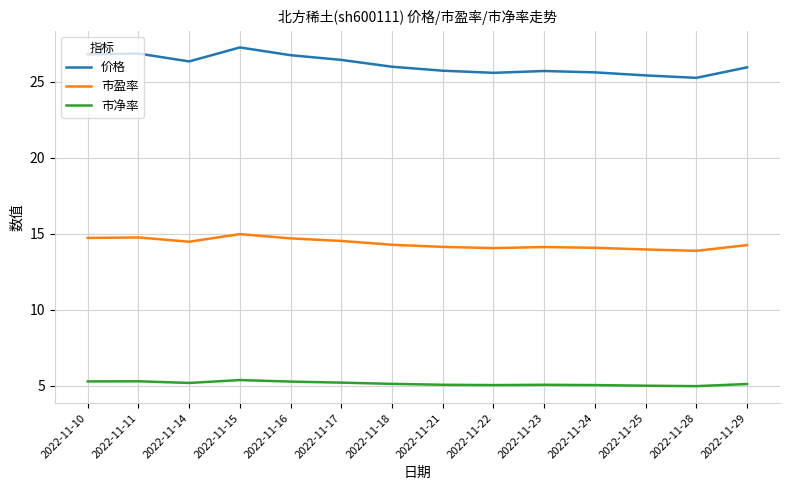

True or false: 价格 and 市盈率 cross at least once.

False